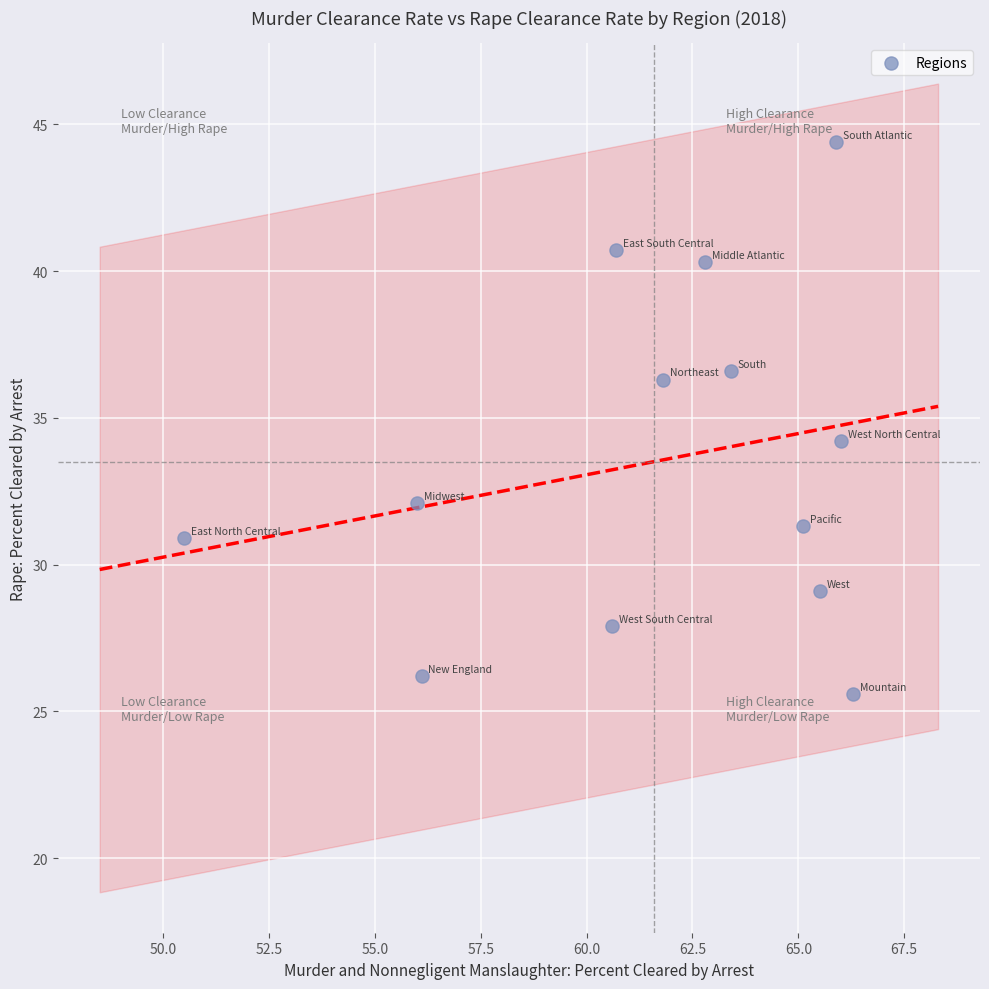

What Y value in the scatter plot is closest to 35?

34.2